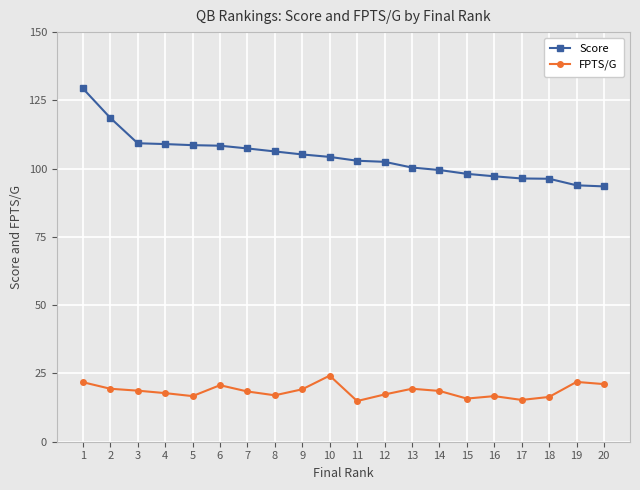

What is the spread (max minus min) of values at 4?

91.2